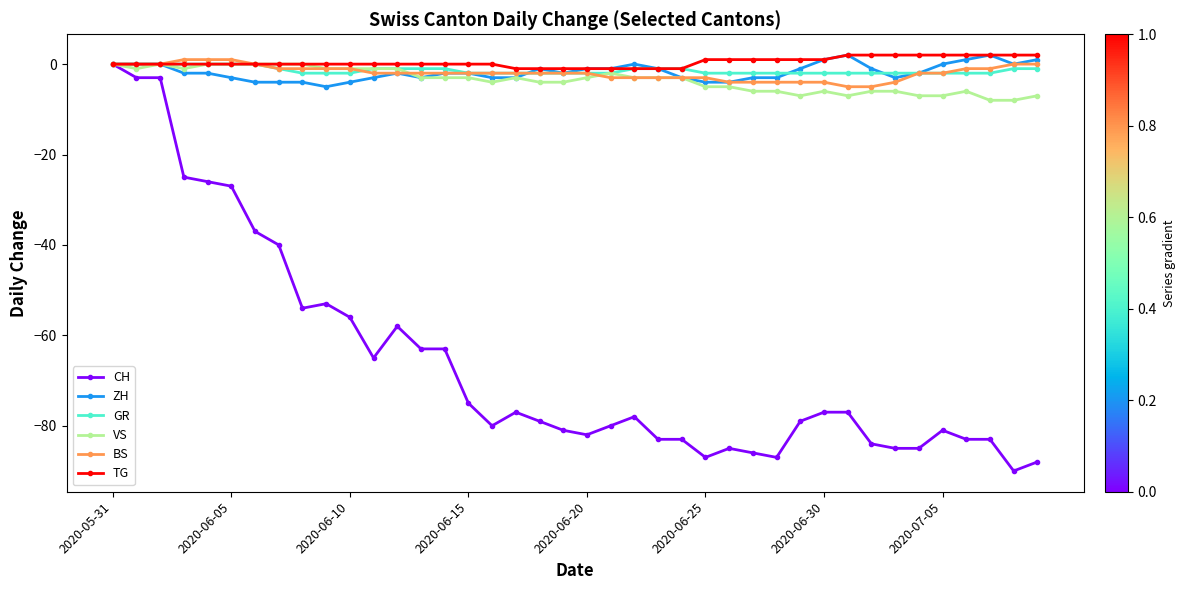

What is the value of the VS point at the 40th from the left?

-7